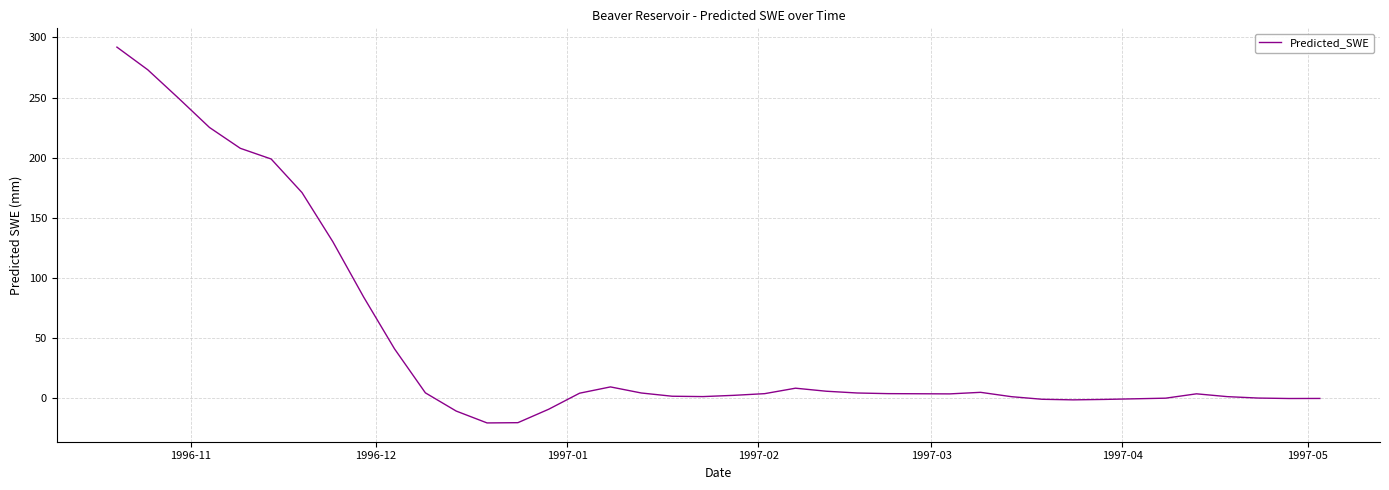

What is the difference between the maximum and minimum values?

312.3